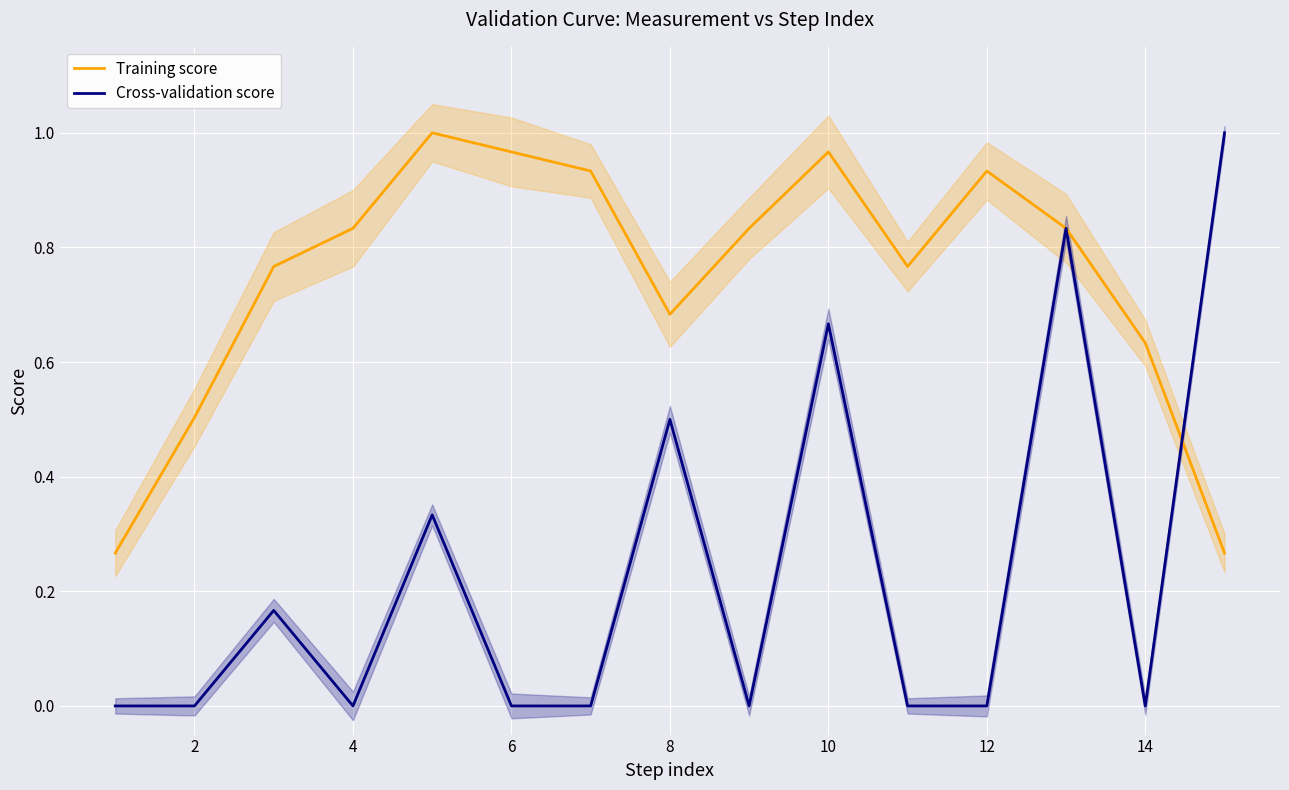

Is this an area chart (filled region under the line)?

No